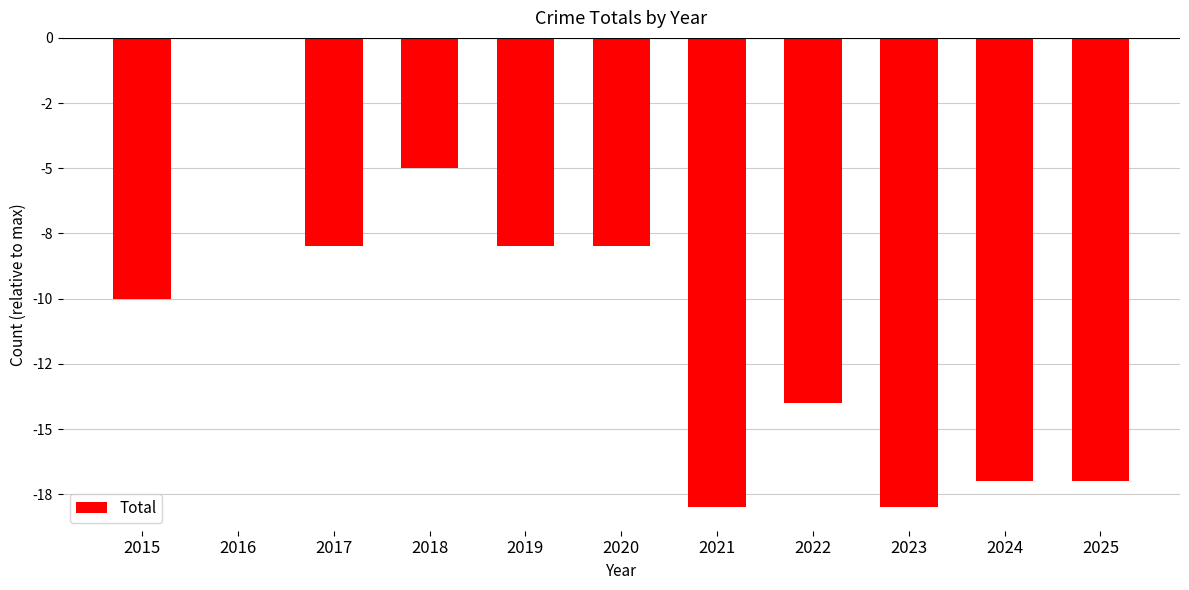

Are the bars horizontal?

No